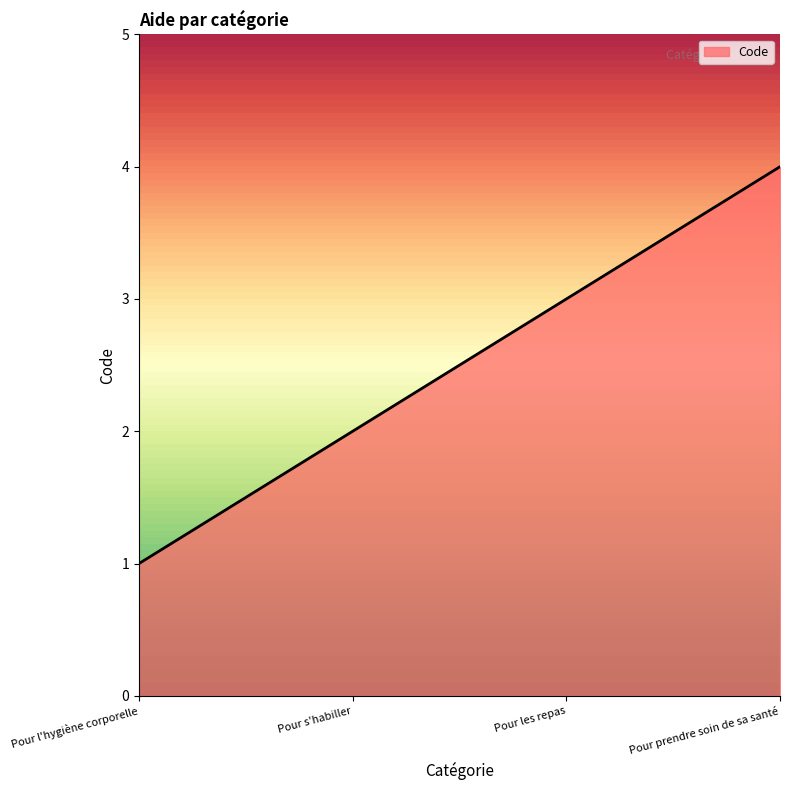

Reading left to right, extract all data points from this chart.

Pour l'hygiène corporelle=1	Pour s'habiller=2	Pour les repas=3	Pour prendre soin de sa santé=4